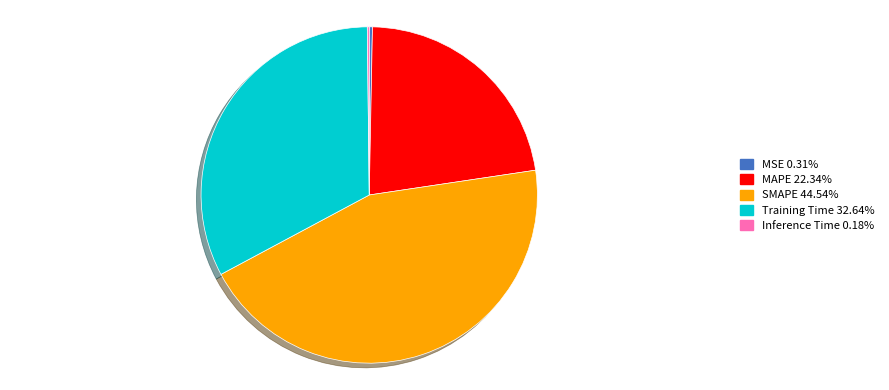

Do SMAPE and Training Time together represent more than half of the pie?

Yes